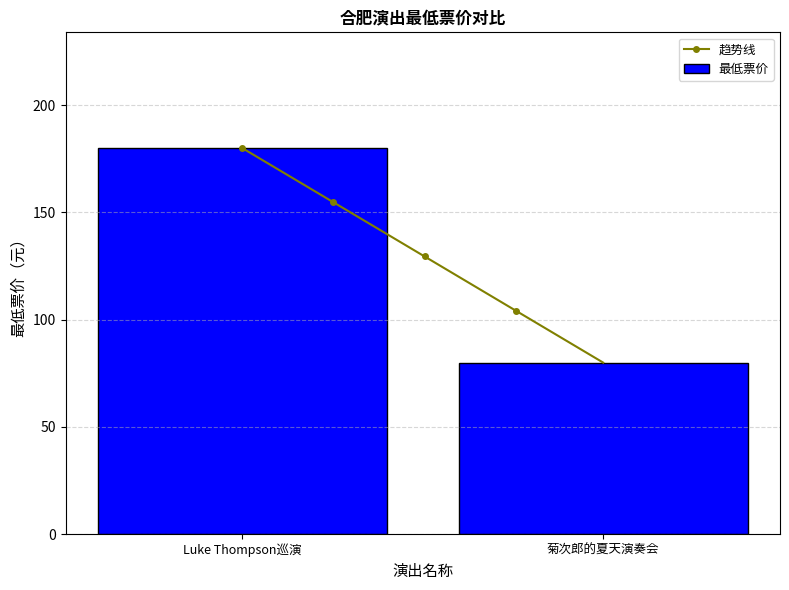

What is the sum of all values?

260